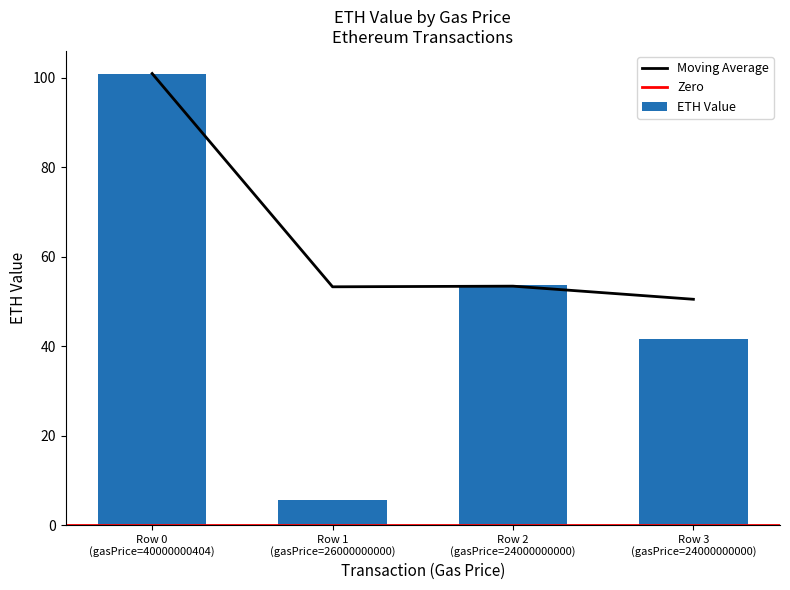

Between 24000000000 and 26000000000, which is larger?

24000000000